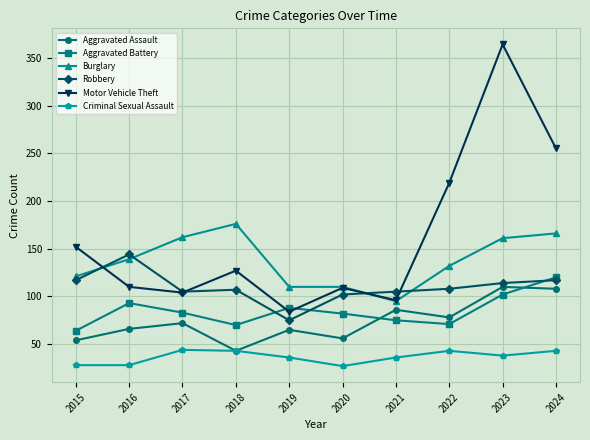

Which category has the highest value across all series?

2023